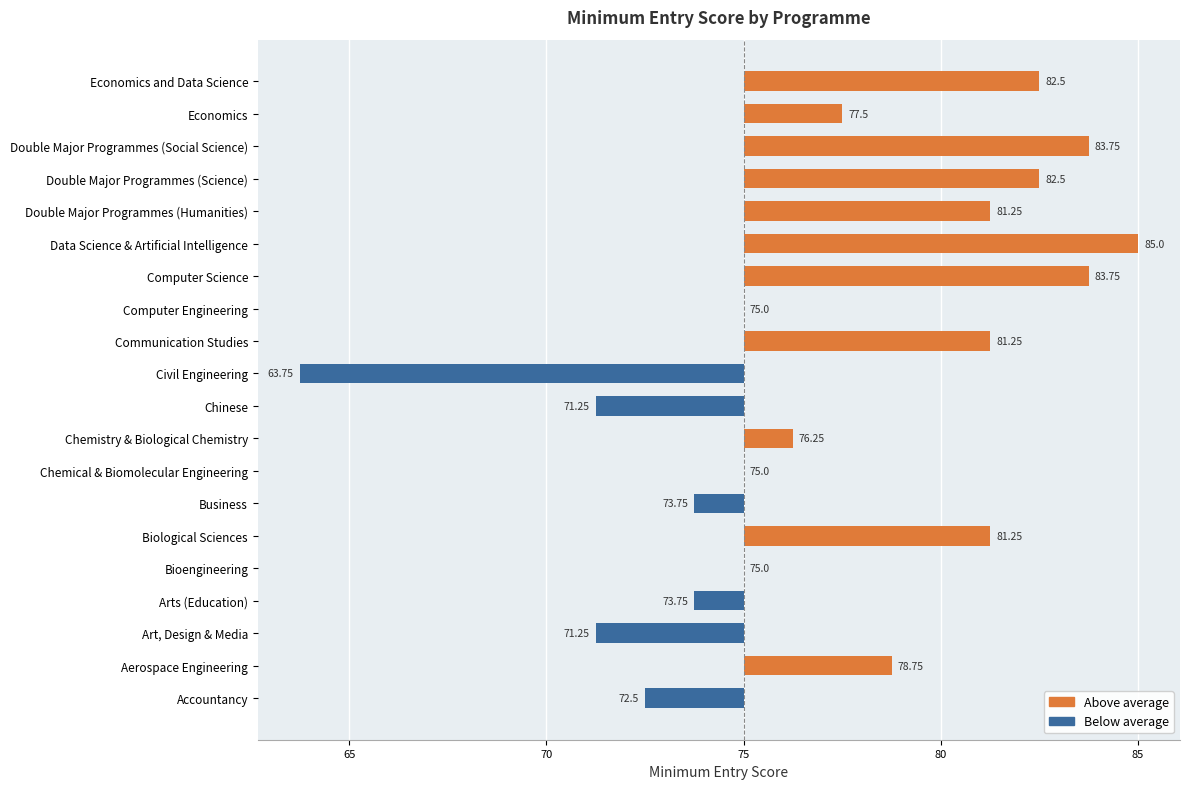

Are the bars horizontal?

Yes